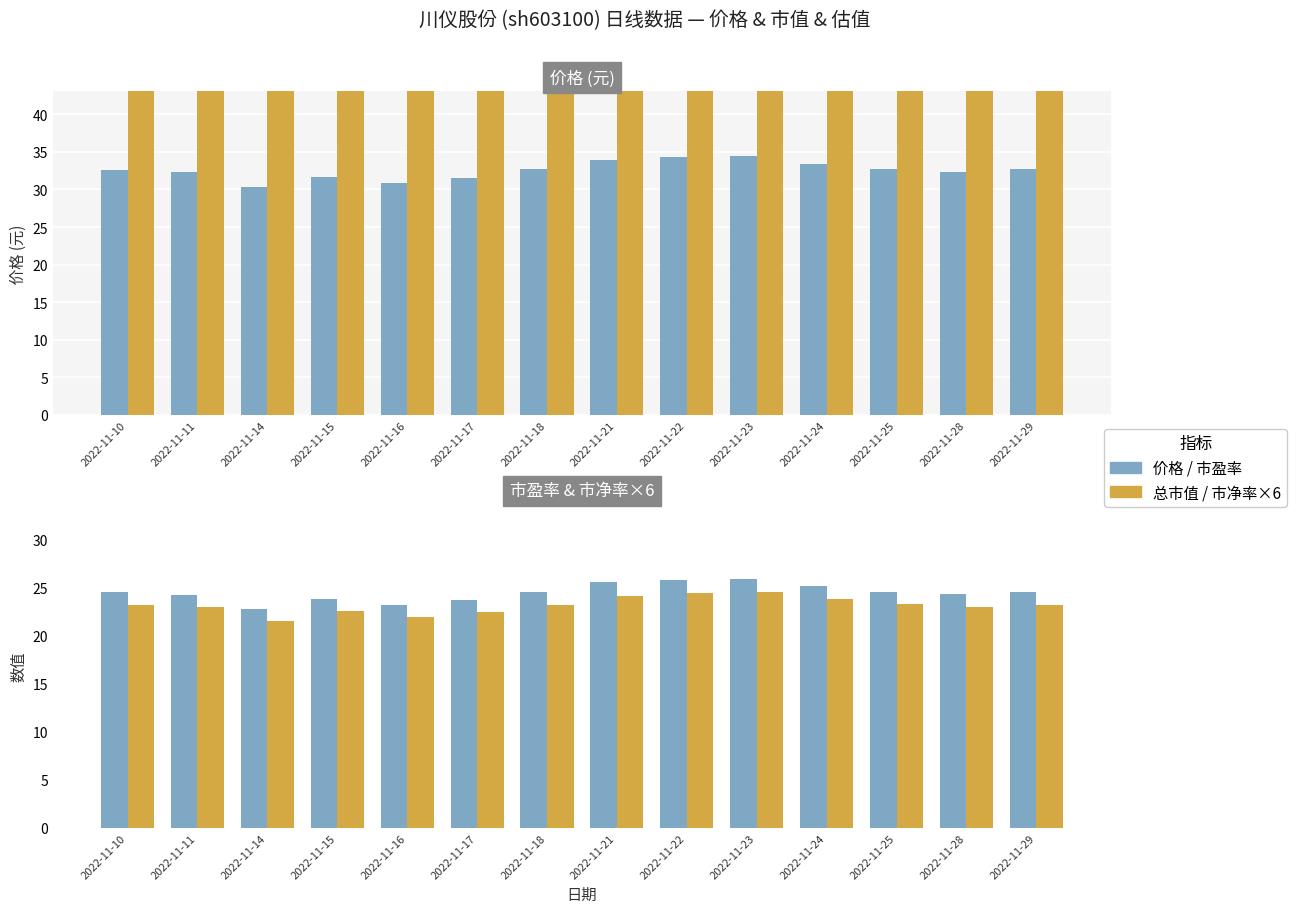

What is the value of the 市盈率 bar at the 6th from the left?

23.7